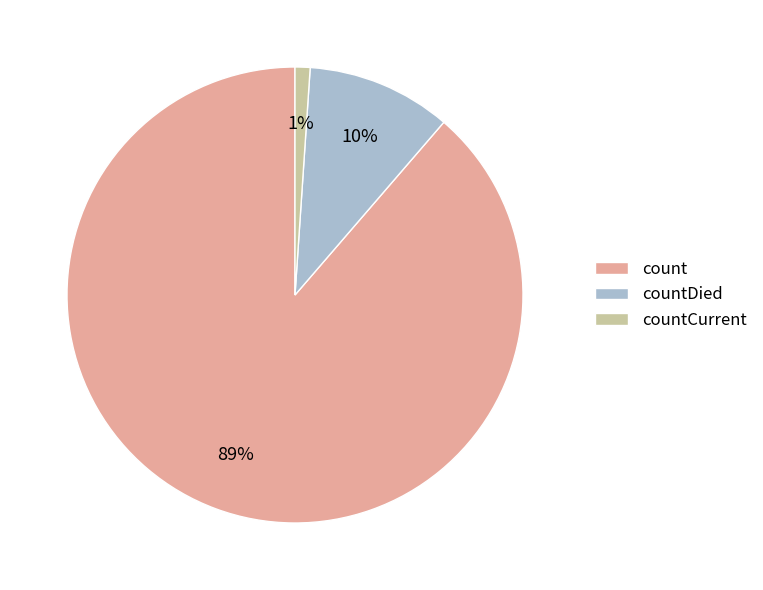

Between count and countDied, which is larger?

count